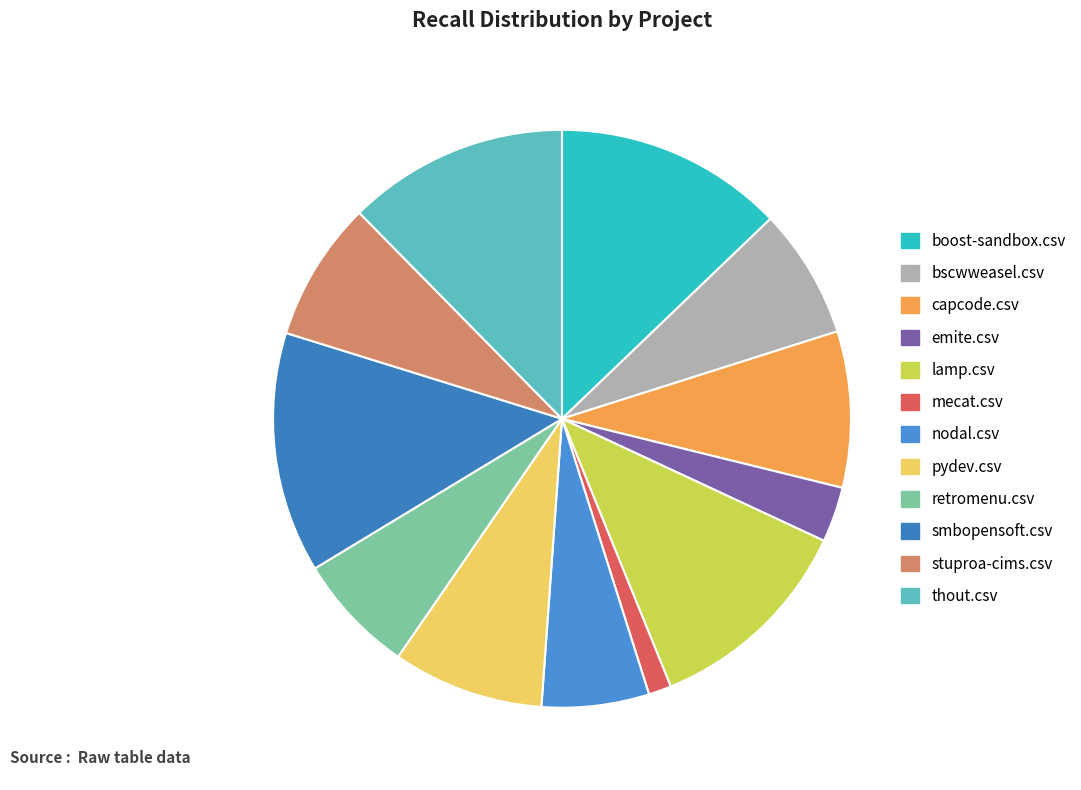

To the nearest percent, what percentage of the pie is stuproa-cims.csv?

8%